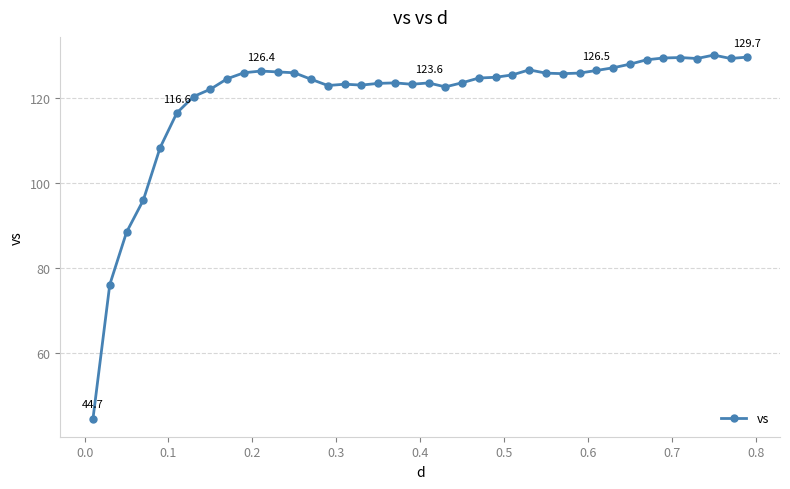

What is the value of the 32nd point from the left?

127.1